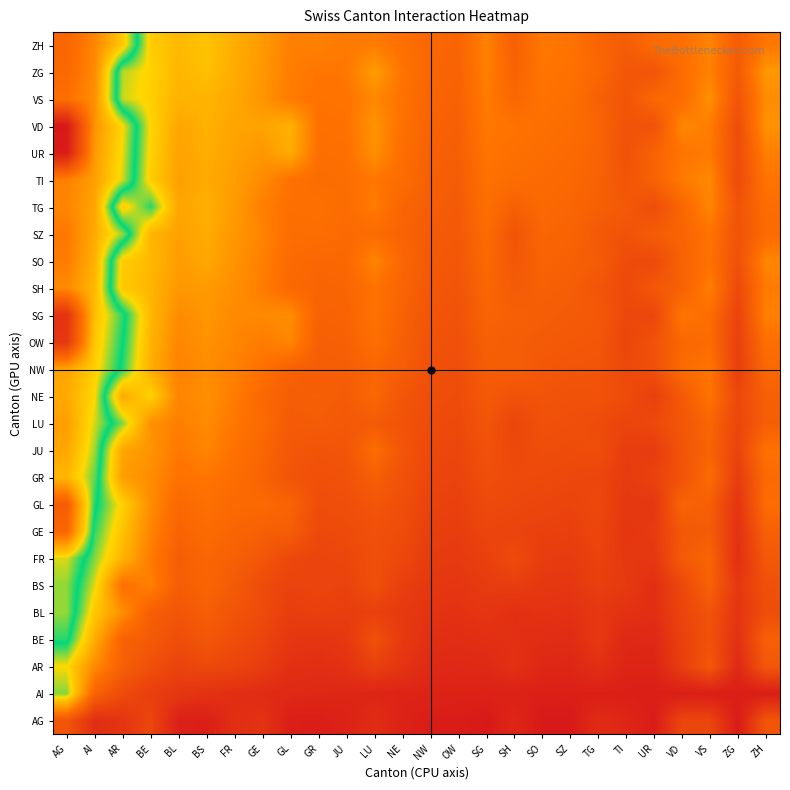

What is the smallest value displayed?

-0.7